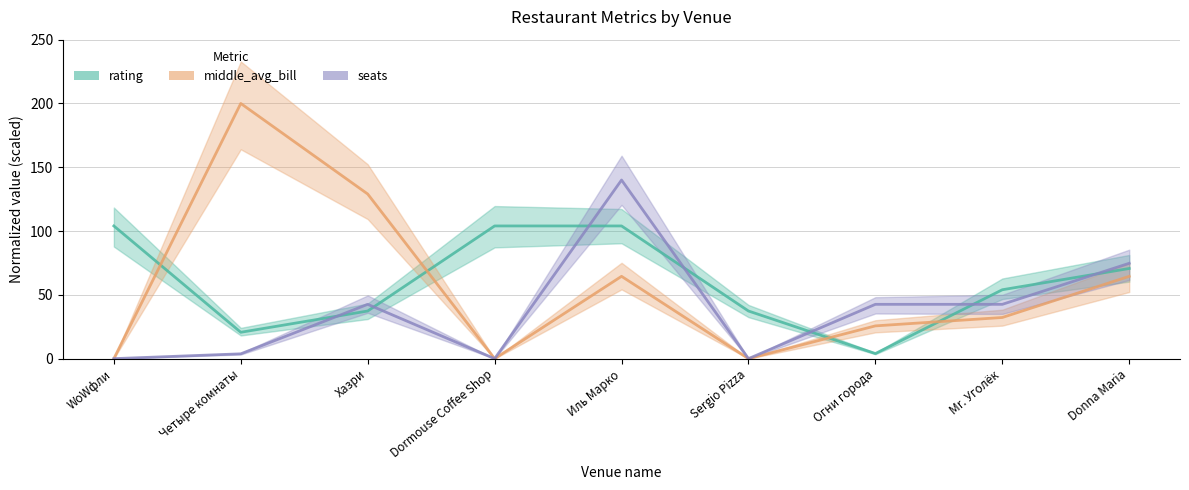

List the series in order of their peak value, highest first.

middle_avg_bill, seats, rating